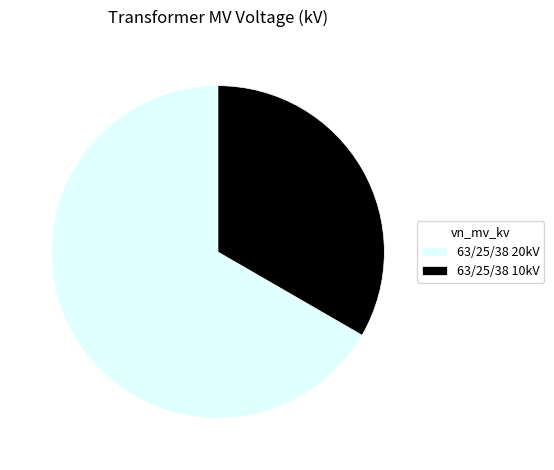

Rank the categories by value from lowest to highest.

63/25/38 10kV, 63/25/38 20kV